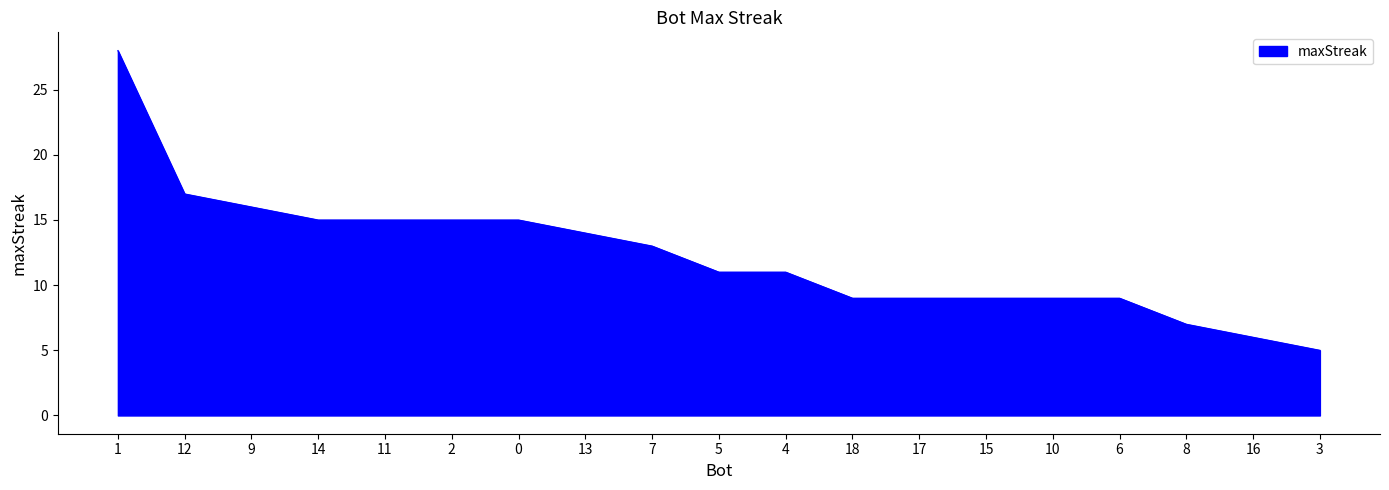

What is the change in value from 1 to 13?

-14